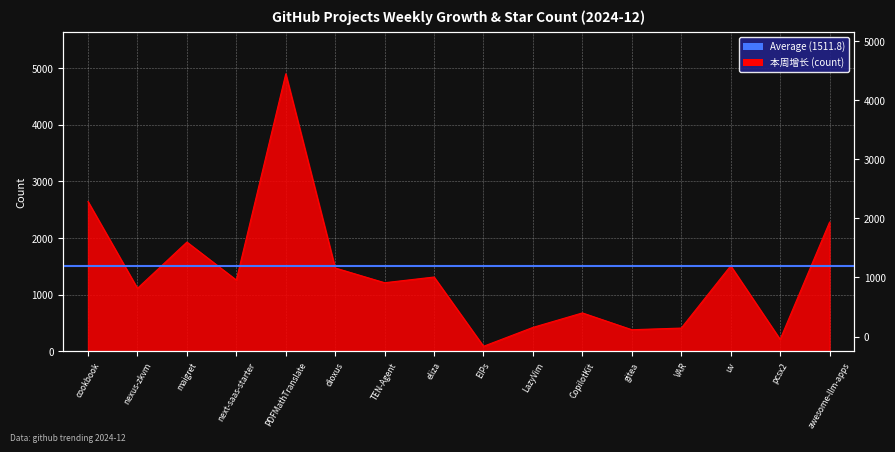

Rank the categories by value from highest to lowest.

PDFMathTranslate, cookbook, awesome-llm-apps, maigret, uv, dioxus, eliza, next-saas-starter, TEN-Agent, nexus-zkvm, CopilotKit, LazyVim, VAR, gitea, pcsx2, EIPs